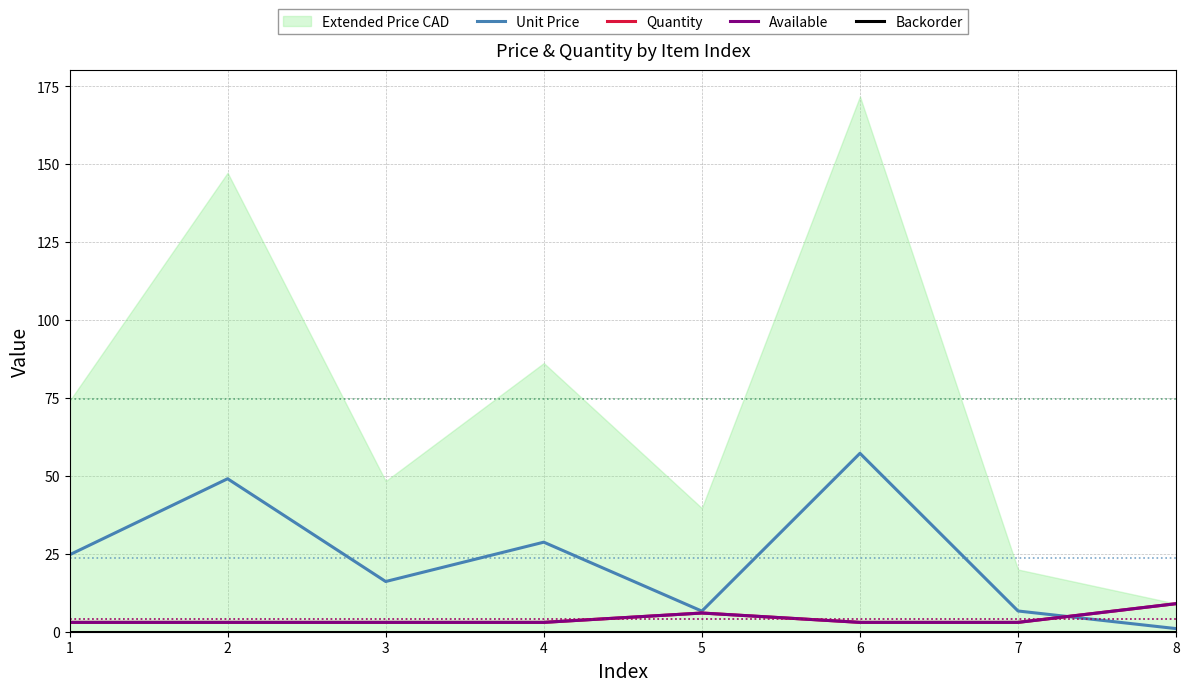

True or false: Available and Quantity cross at least once.

False